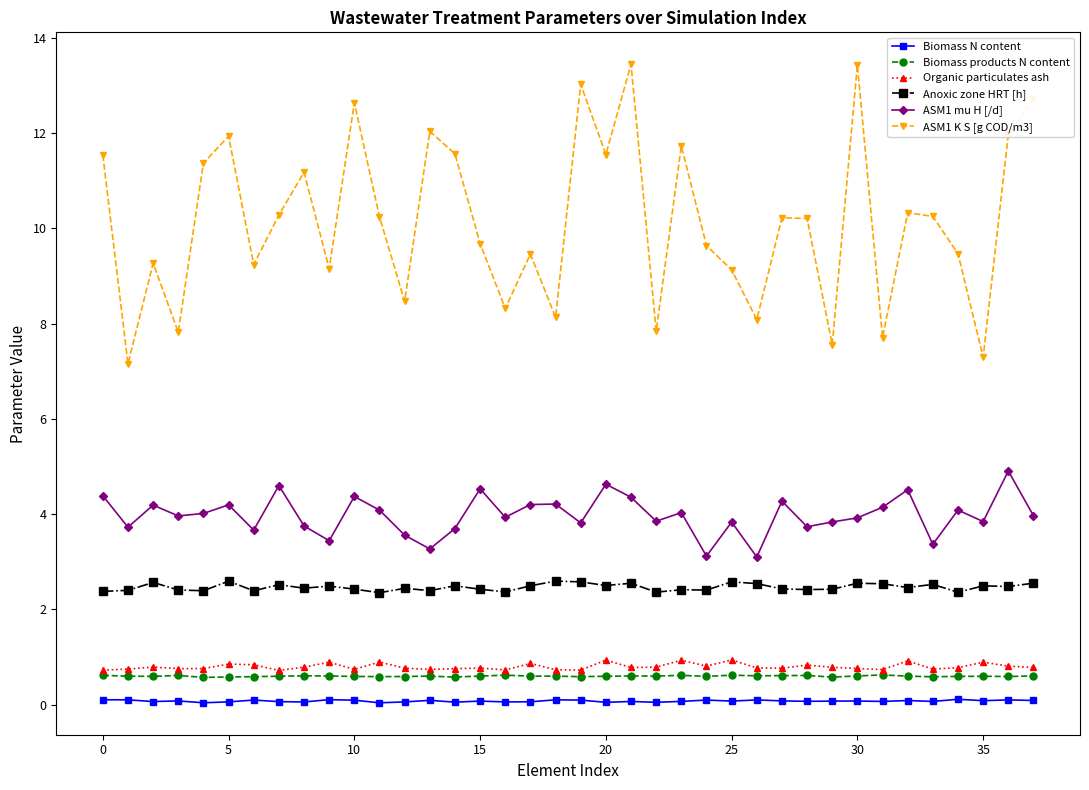

What is the maximum value shown in the chart?

13.4